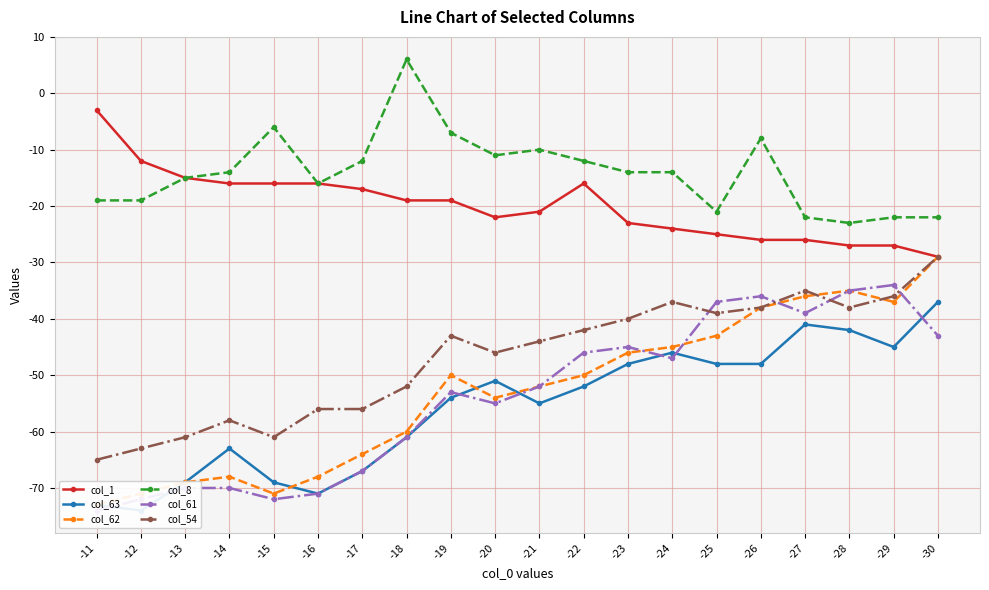

True or false: col_54 has more than 1 interior local peaks.

True